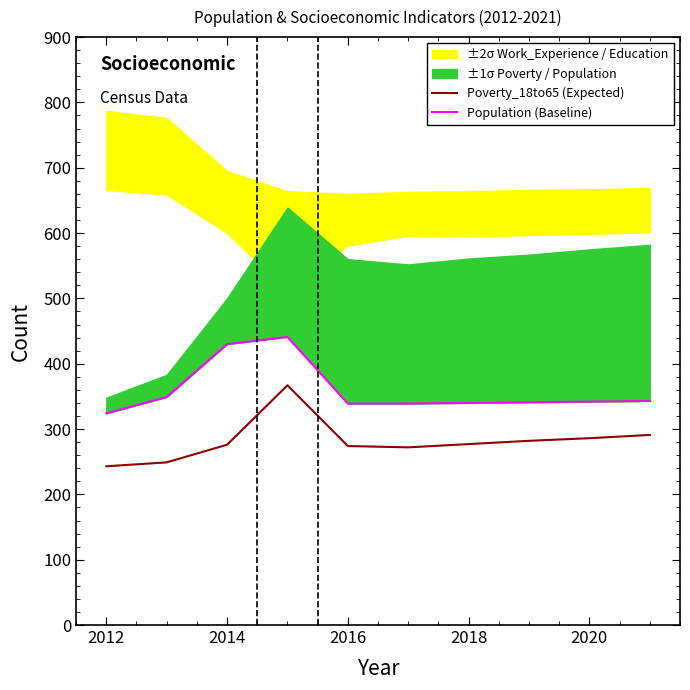

The Poverty_18to65 (Expected) series shows 243 at 2012. True or false?

True